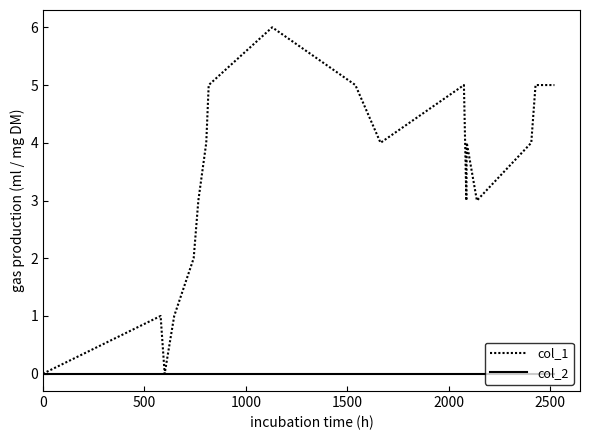

How many interior local valleys does the col_1 series have?

4